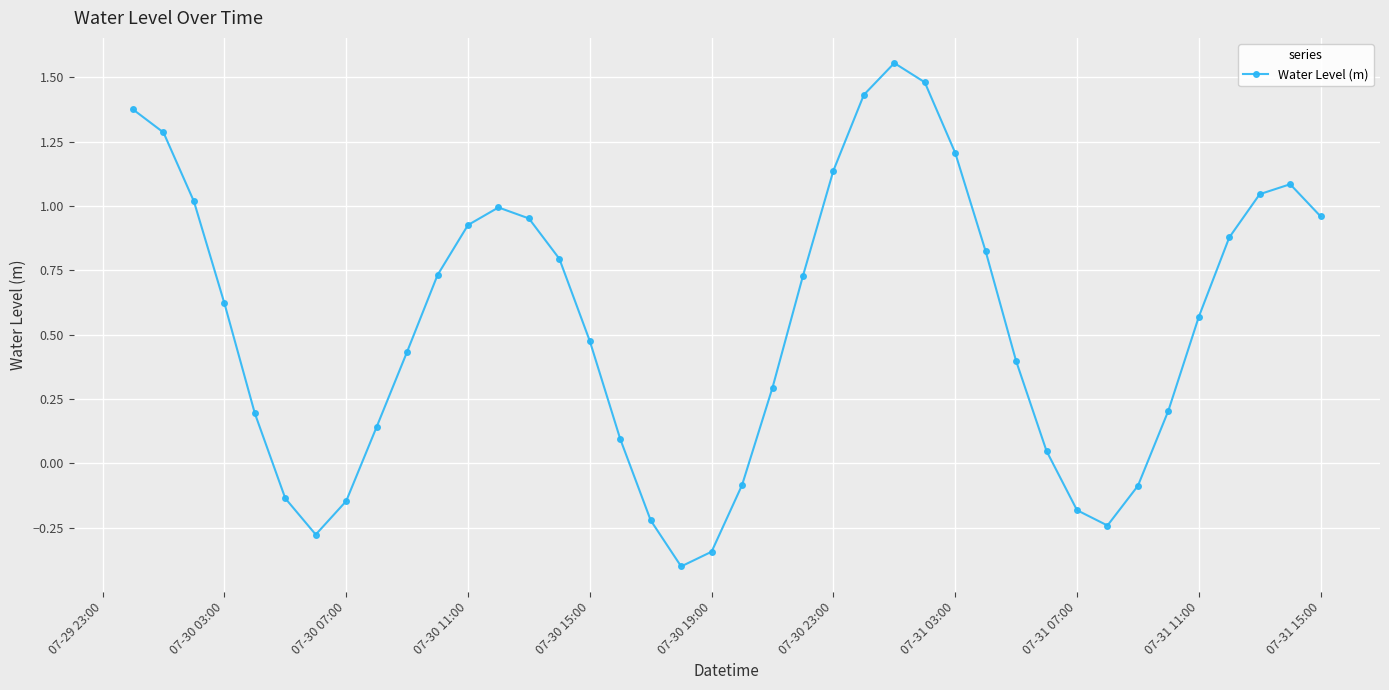

What is the difference between the maximum and minimum values?

2.0